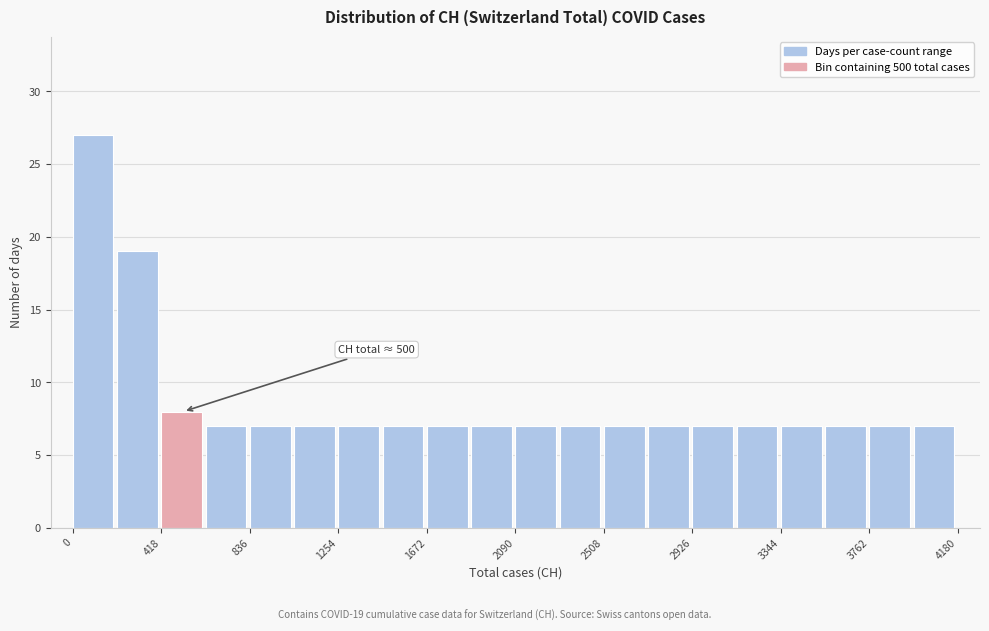

Which range on the x-axis has the tallest bar?

0 to 200